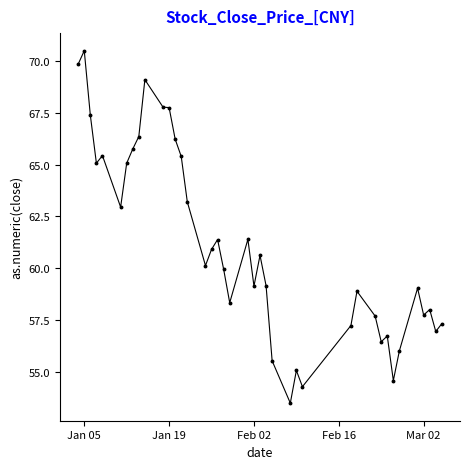

What is the minimum value shown in the chart?

53.5